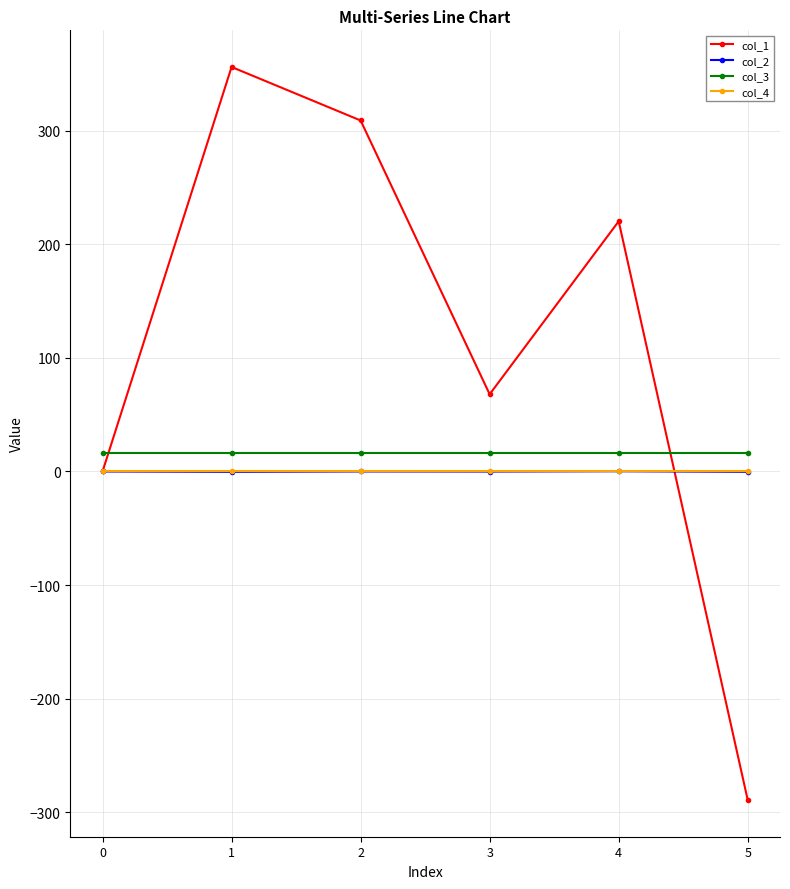

Does the chart have visible grid lines?

Yes